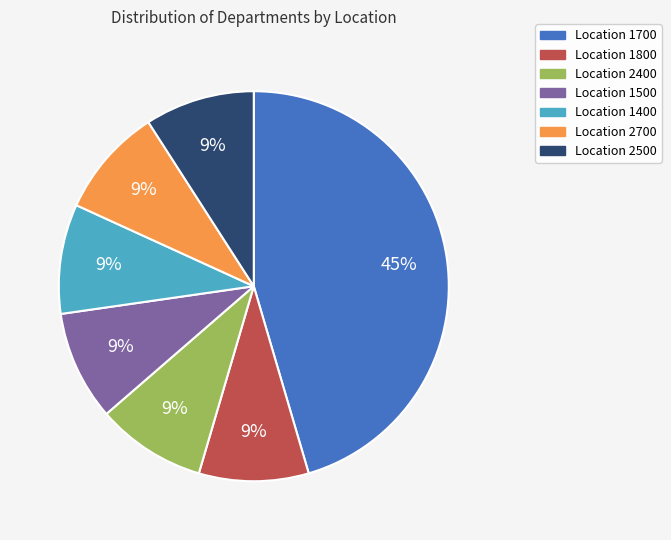

Count the number of slices in the pie.

7